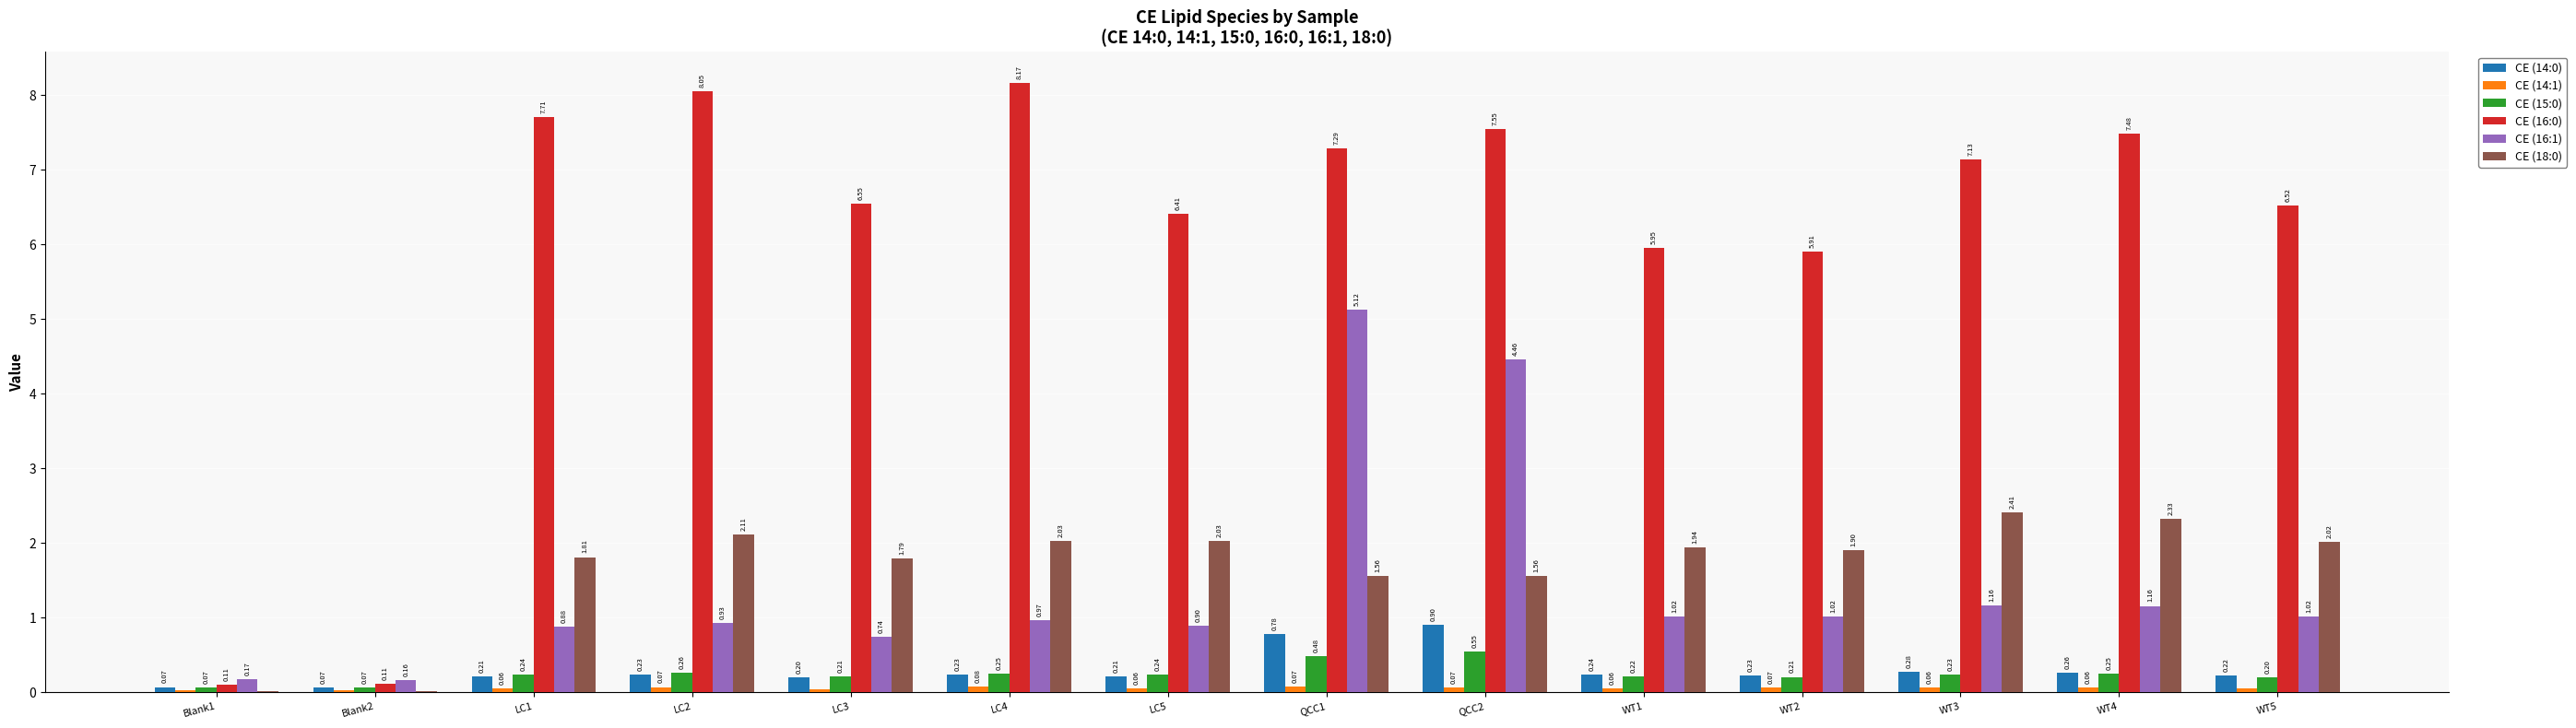

What is the sum of all CE (15:0) values?

3.5